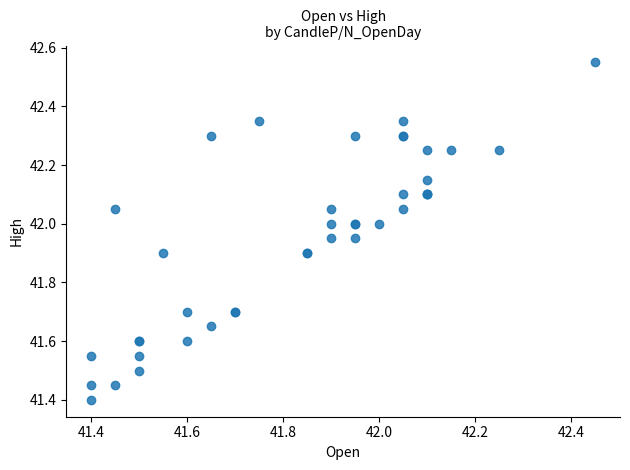

What Y value in the scatter plot is closest to 41?

41.4